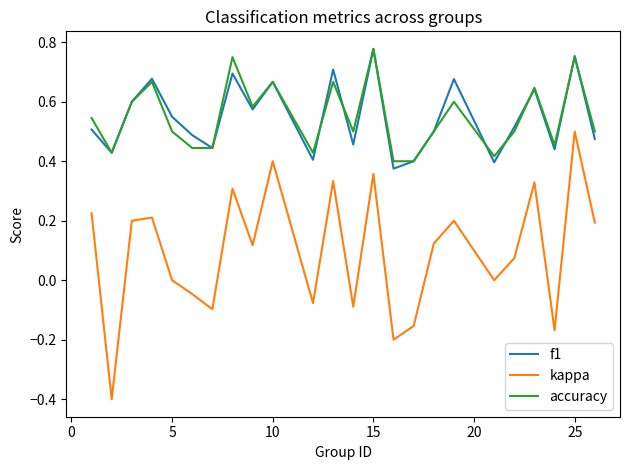

Which series has the largest range (max minus min)?

kappa